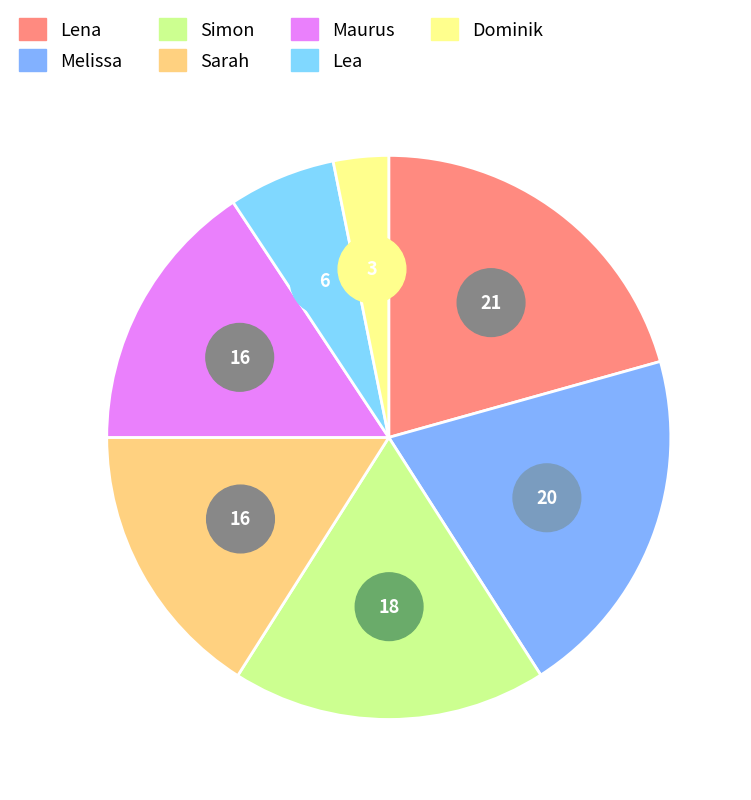

To the nearest percent, what percentage of the pie is Lea?

6%